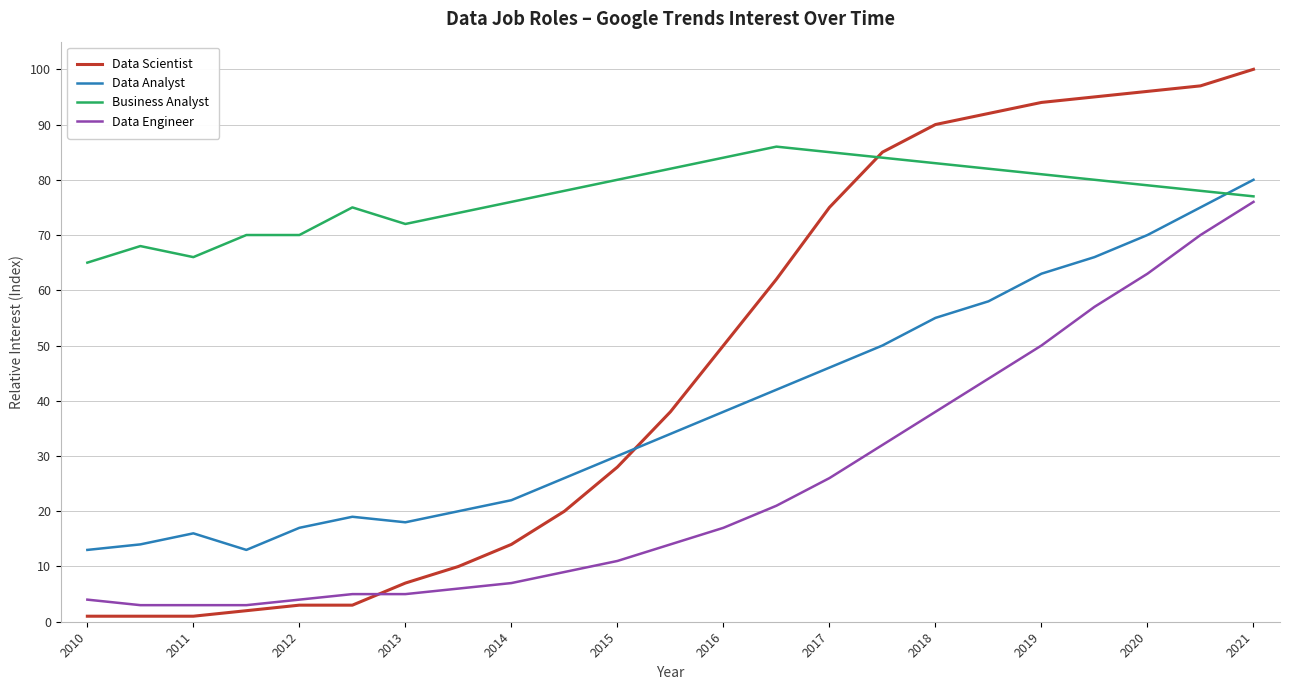

Reading left to right, transcribe all the data shown in this chart.

Data Scientist: 1	1	1	2	3	3	7	10	14	20	28	38	50	62	75	85	90	92	94	95	96	97	100
Data Analyst: 13	14	16	13	17	19	18	20	22	26	30	34	38	42	46	50	55	58	63	66	70	75	80
Business Analyst: 65	68	66	70	70	75	72	74	76	78	80	82	84	86	85	84	83	82	81	80	79	78	77
Data Engineer: 4	3	3	3	4	5	5	6	7	9	11	14	17	21	26	32	38	44	50	57	63	70	76